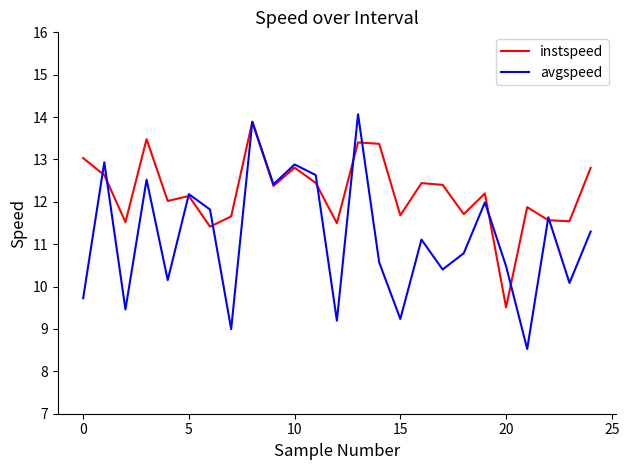

Which series has the widest spread of values?

avgspeed